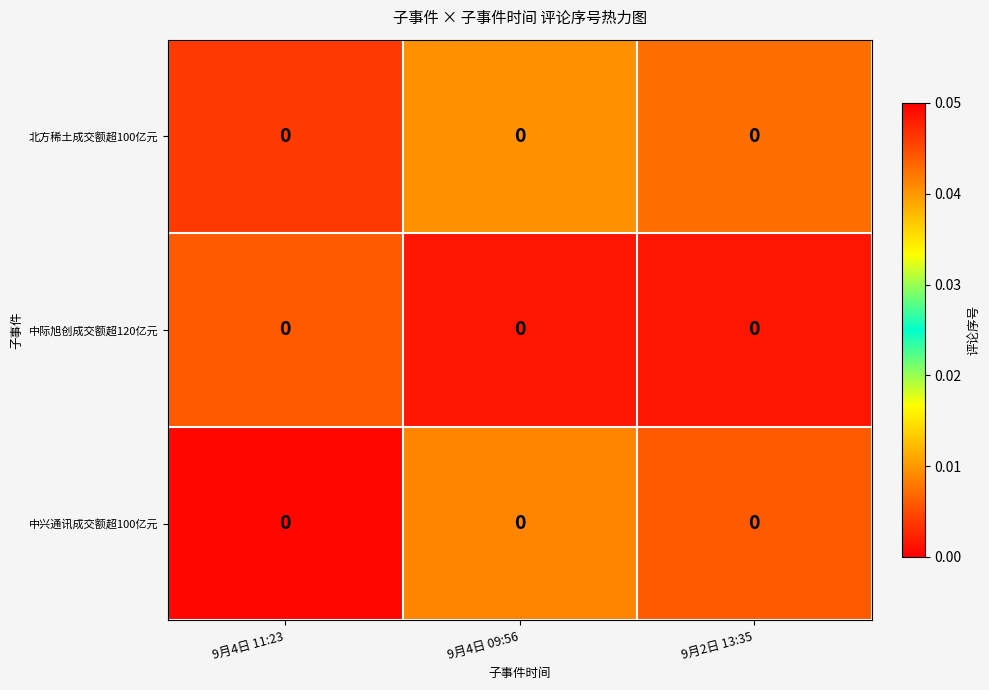

How many series are shown in this chart?

3